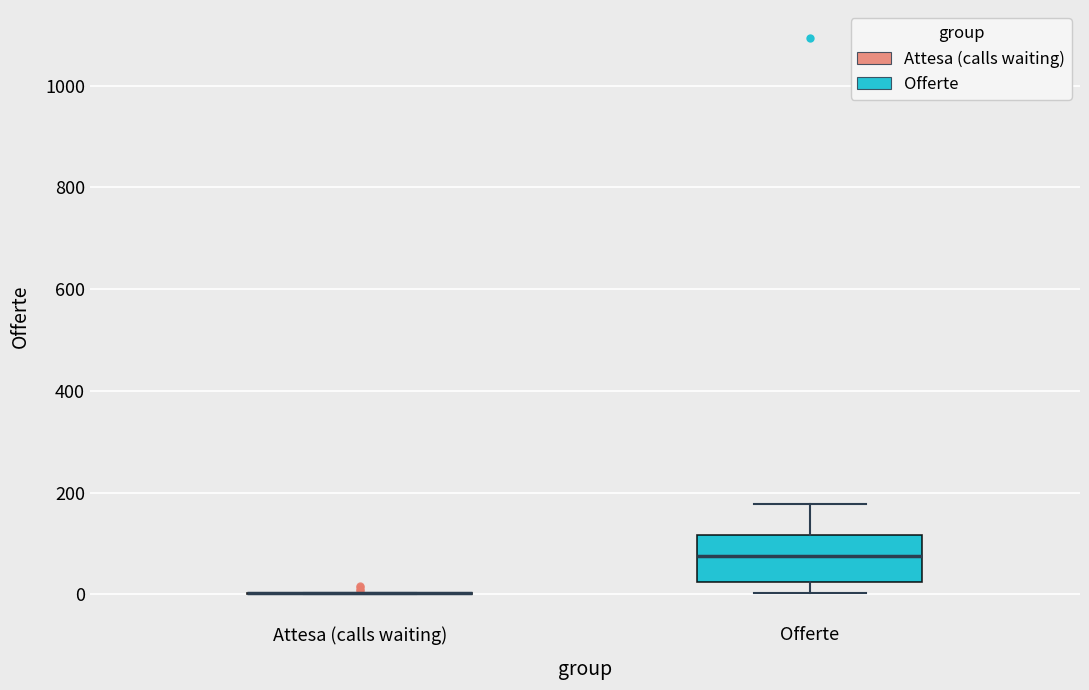

Which box is the tallest, from its lower edge to its upper edge?

Offerte